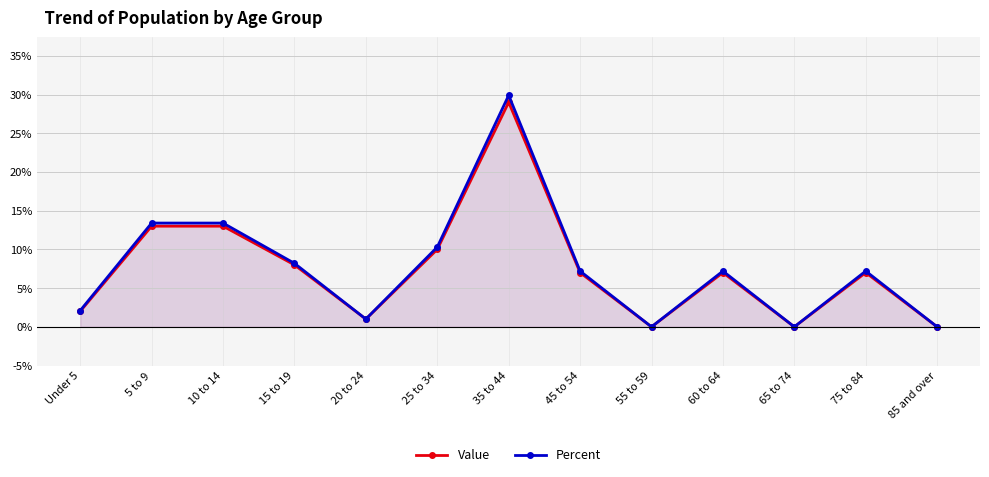

True or false: Percent and Value intersect in this chart.

False